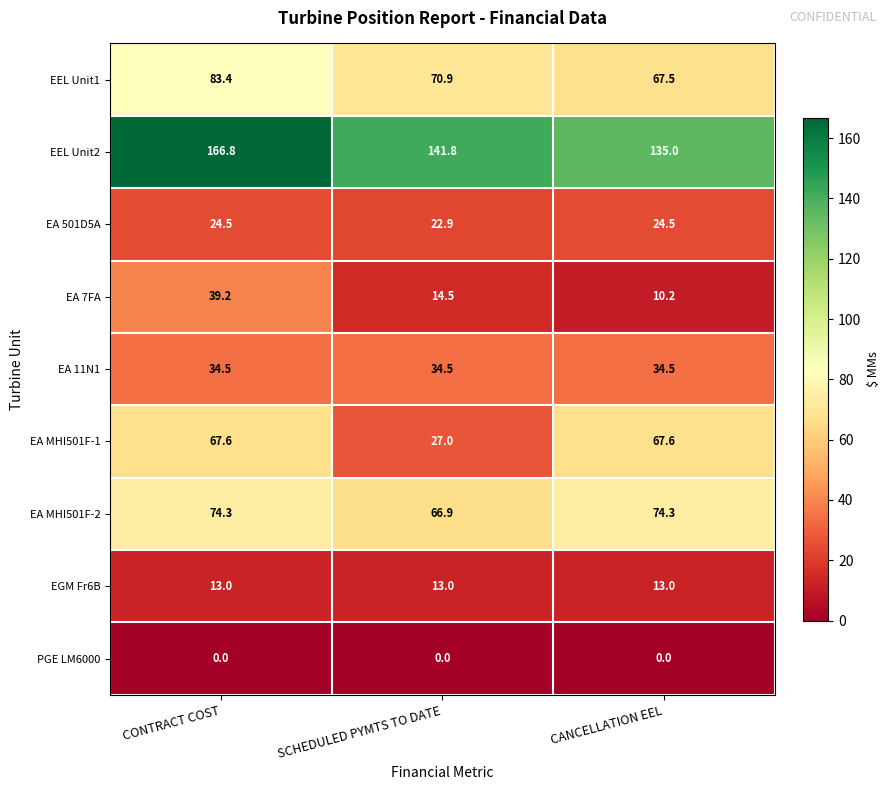

The EGM Fr6B series shows 13.0 at CONTRACT COST. True or false?

True